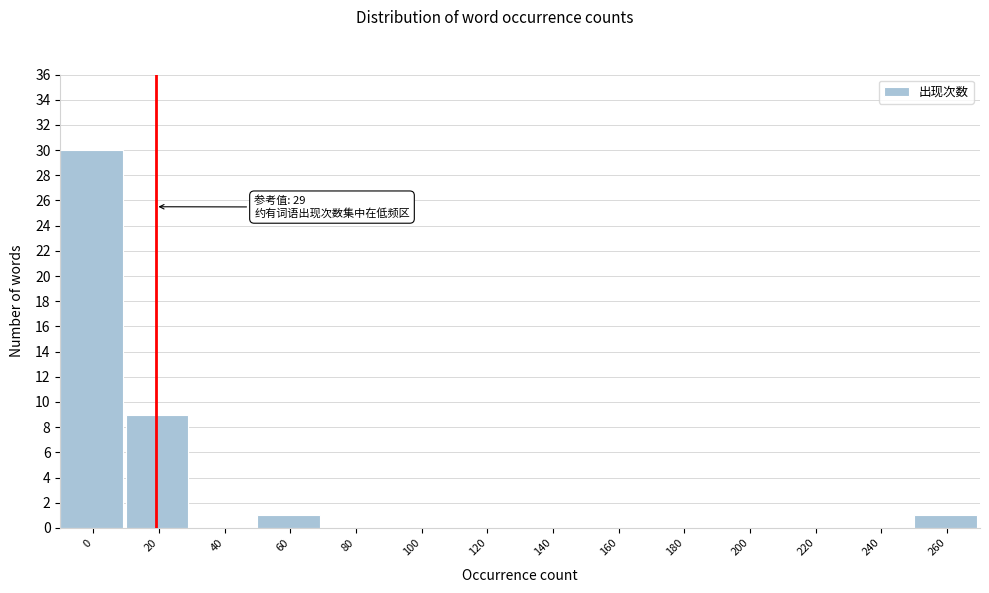

Reading left to right, transcribe all the data shown in this chart.

0=30	20=9	40=0	60=1	80=0	100=0	120=0	140=0	160=0	180=0	200=0	220=0	240=0	260=1